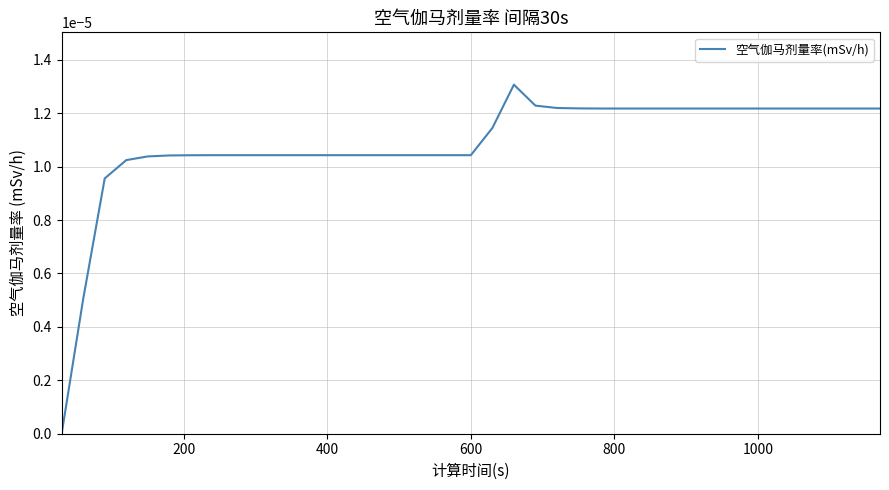

How many points are higher than both their immediate neighbors (excluding endpoints)?

1